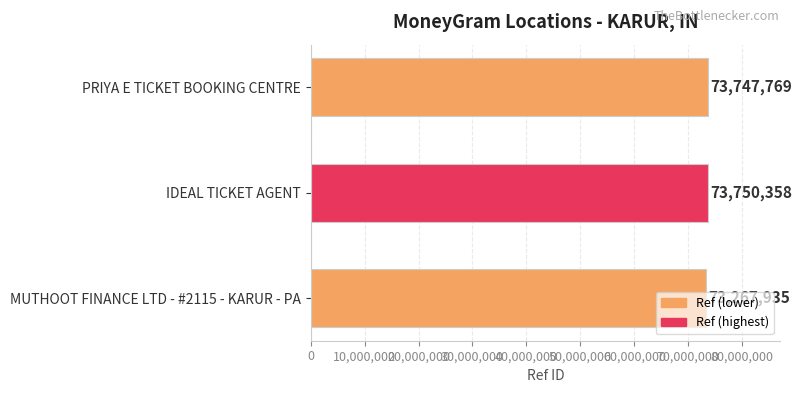

Is it true that the value at PRIYA E TICKET BOOKING CENTRE is 21706174?

False